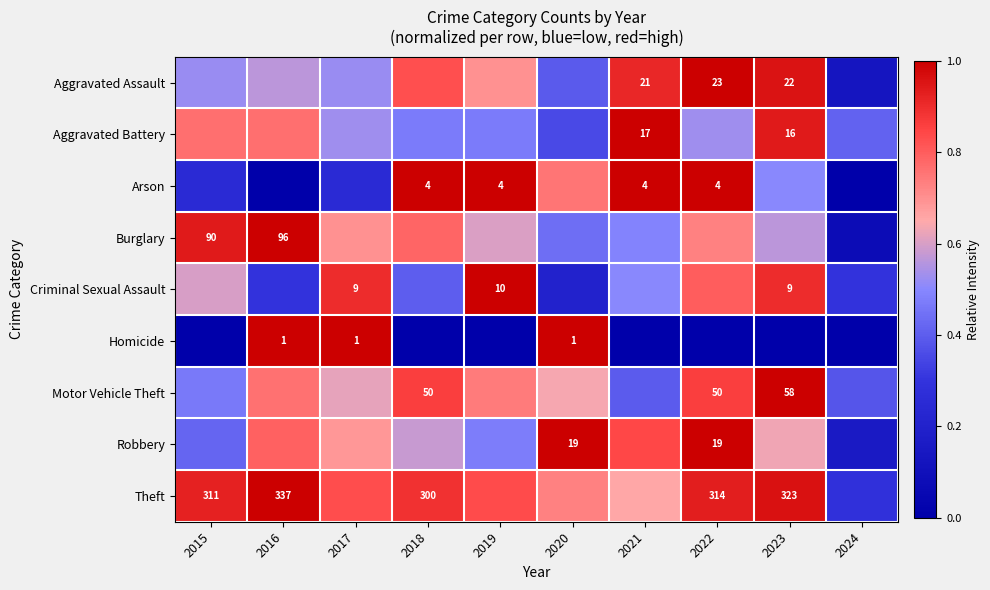

True or false: Theft has a value of 1.3 at 2017.

False